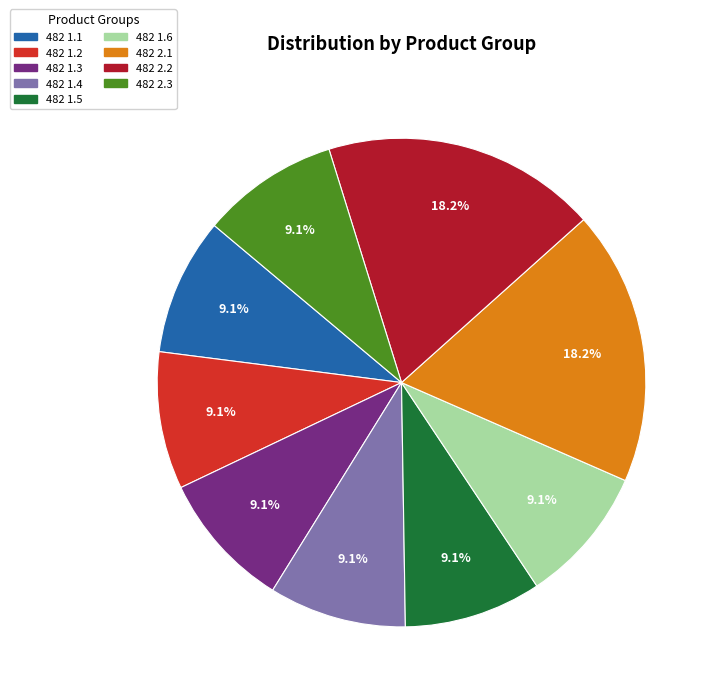

How many slices are in this pie chart?

9